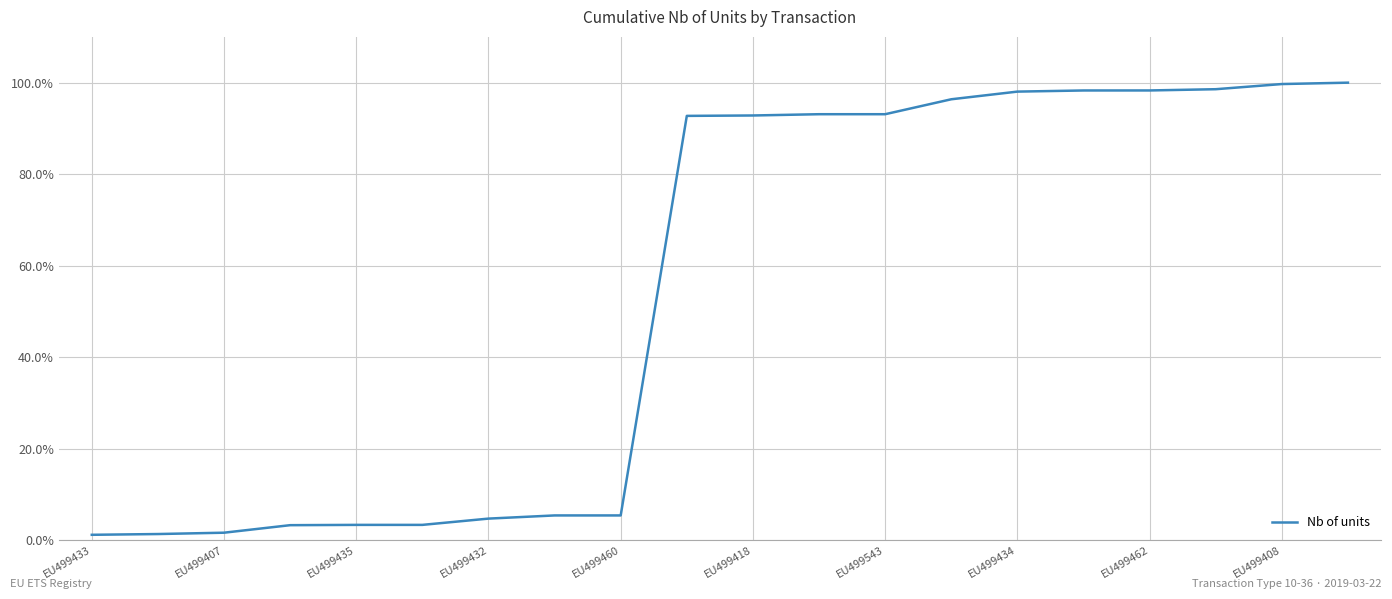

Reading left to right, list all the values displayed in this chart.

0.0	0.0	0.0	0.0	0.0	0.0	0.0	0.1	0.1	0.9	0.9	0.9	0.9	1.0	1.0	1.0	1.0	1.0	1.0	1.0